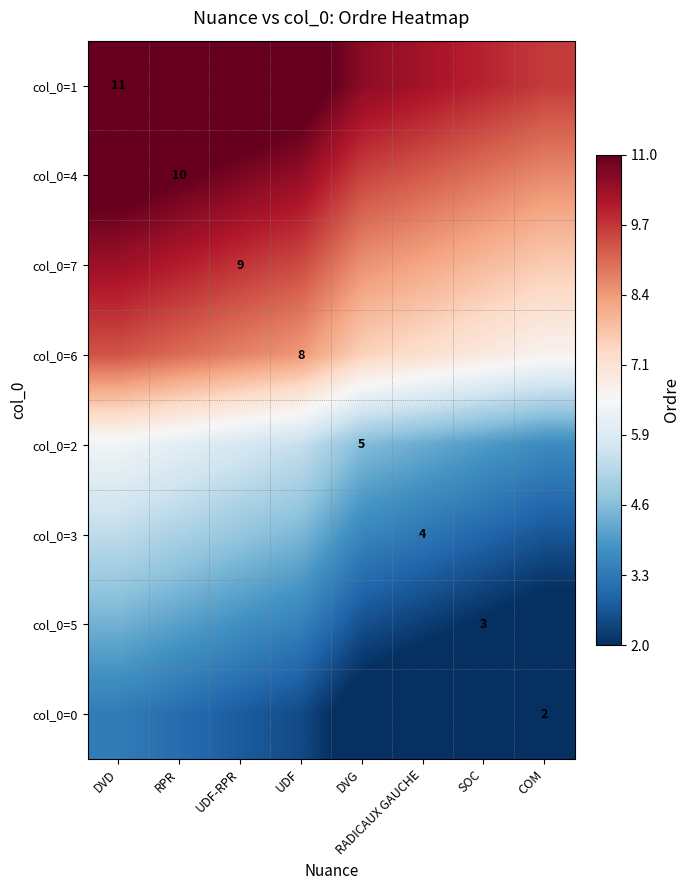

What is the total value across all series at RPR?

60.4